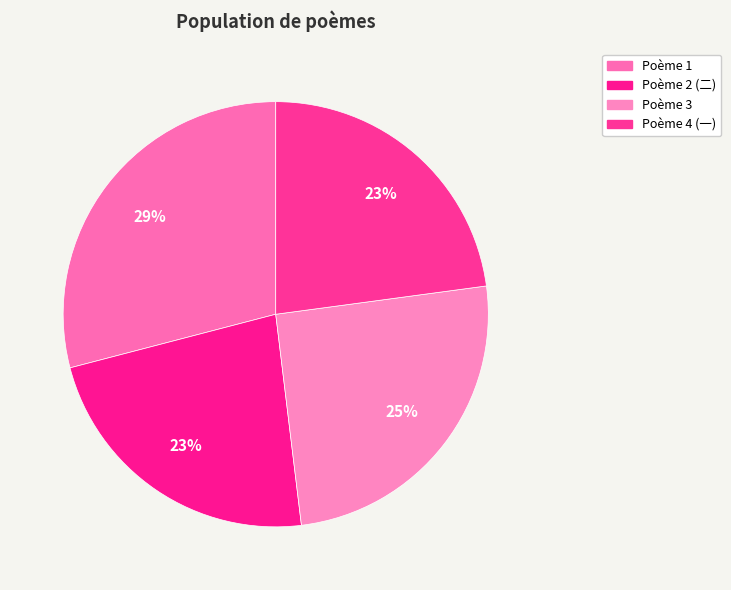

Count the number of slices in the pie.

4